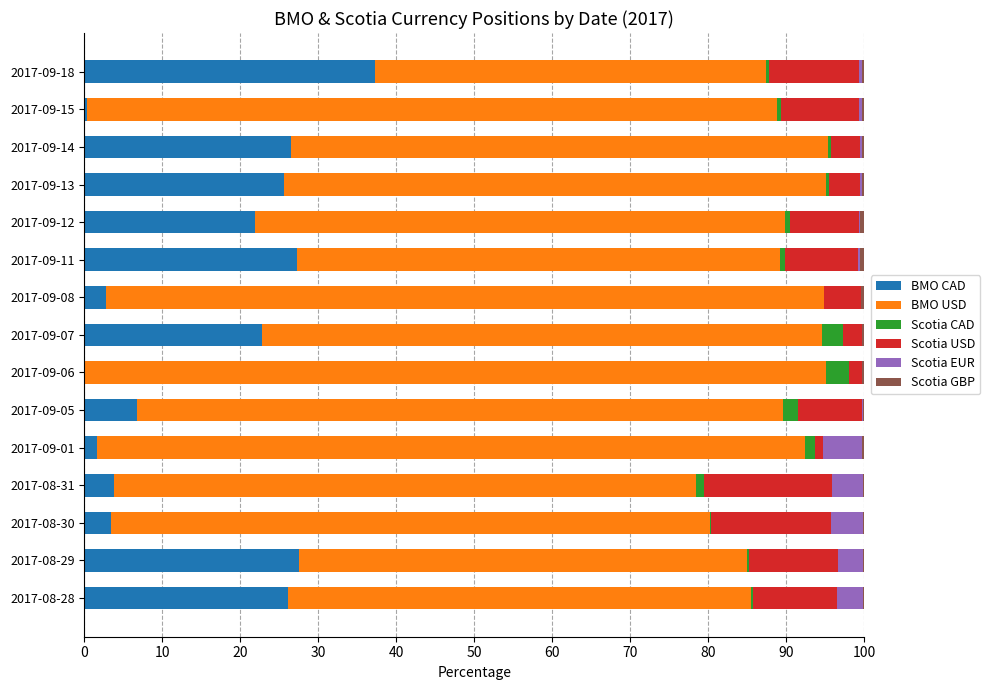

At which label does BMO CAD reach its peak?

2017-09-18